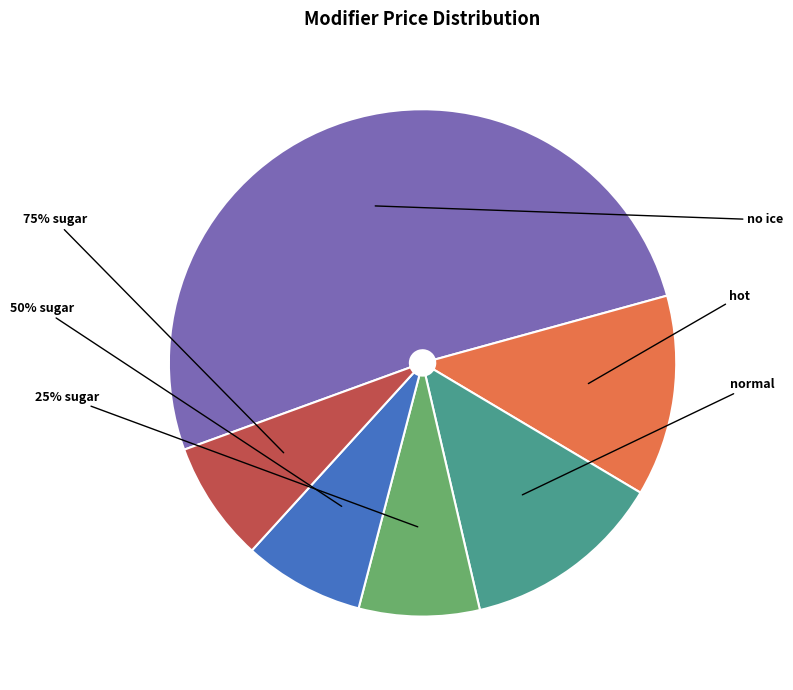

Is no ice the majority of the pie?

Yes